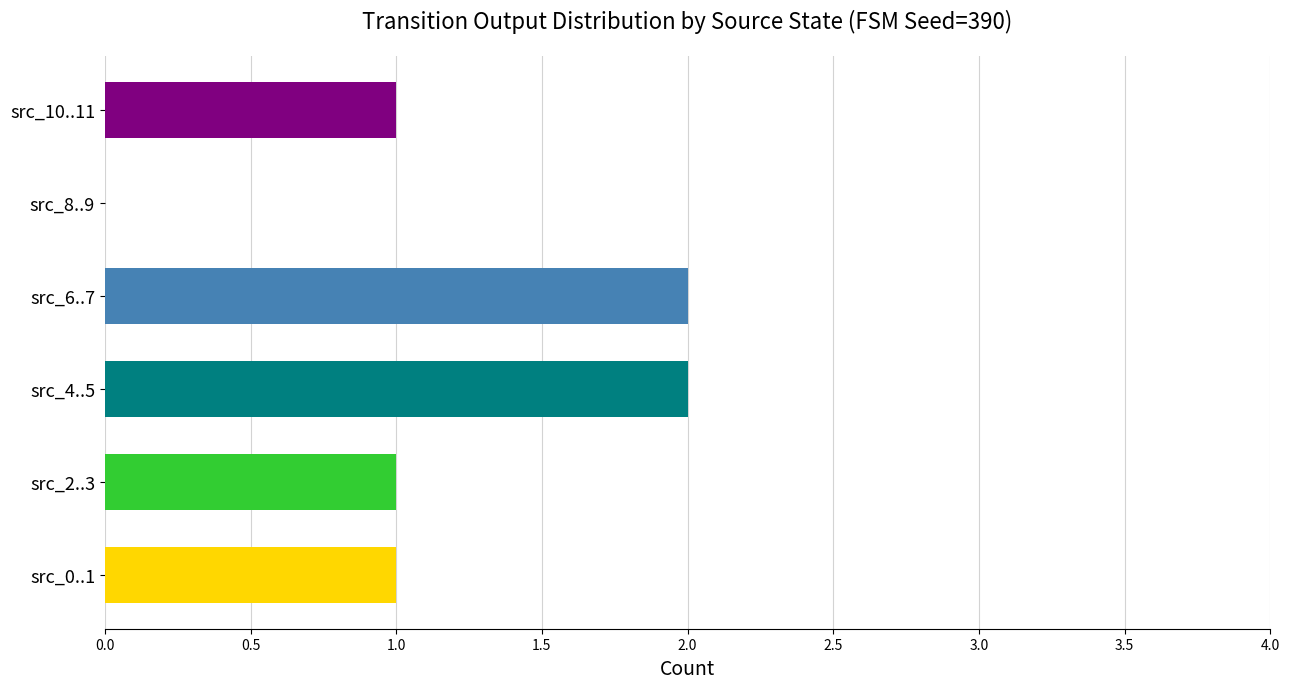

True or false: the data shows 1 at src_2..3.

True